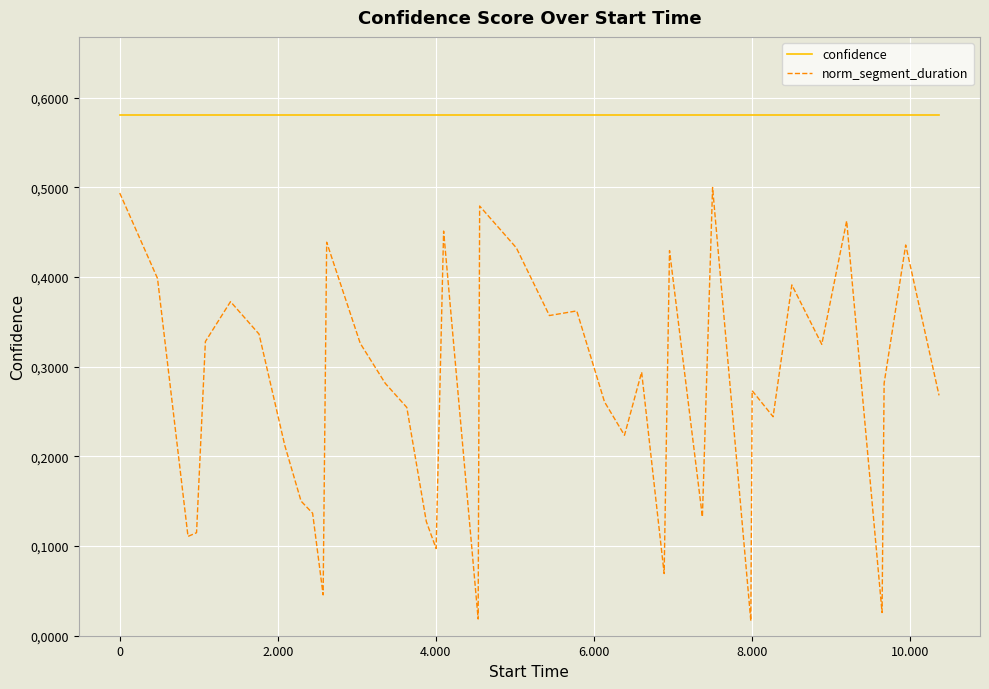

What are all the series names shown in the legend?

confidence, norm_segment_duration